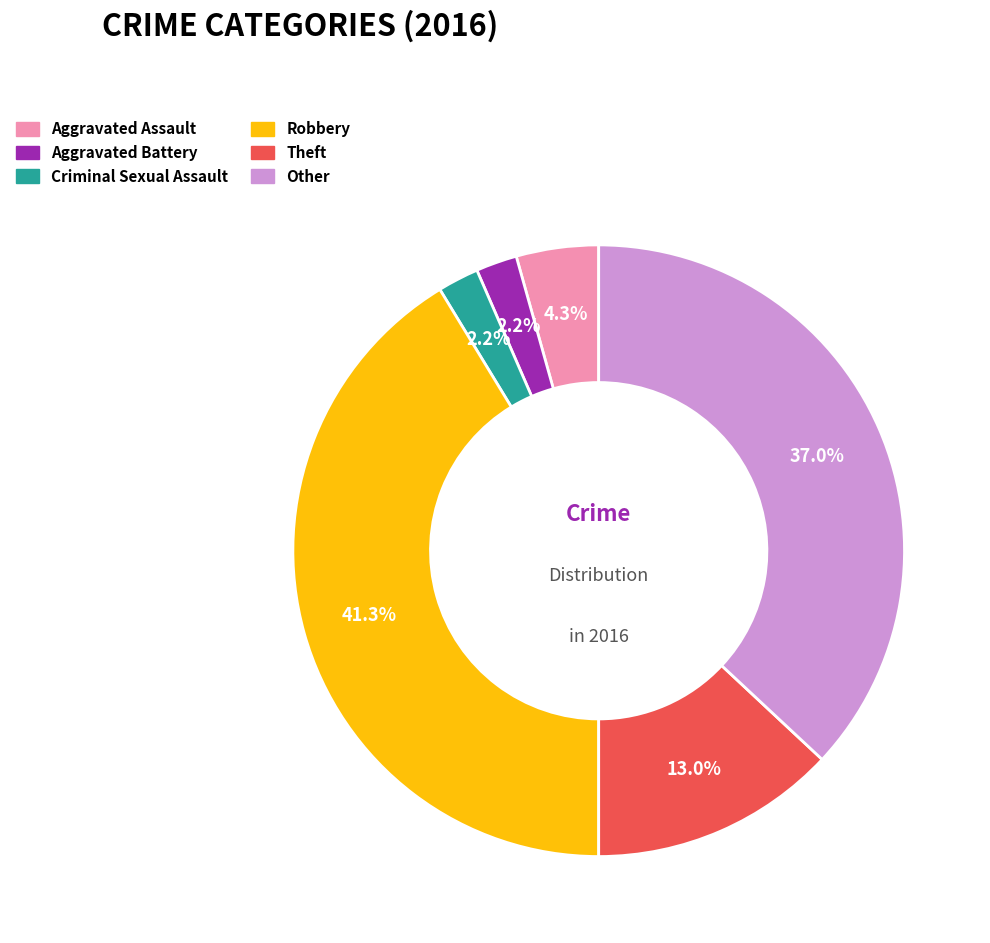

To the nearest percent, what percentage of the pie is Theft?

13%